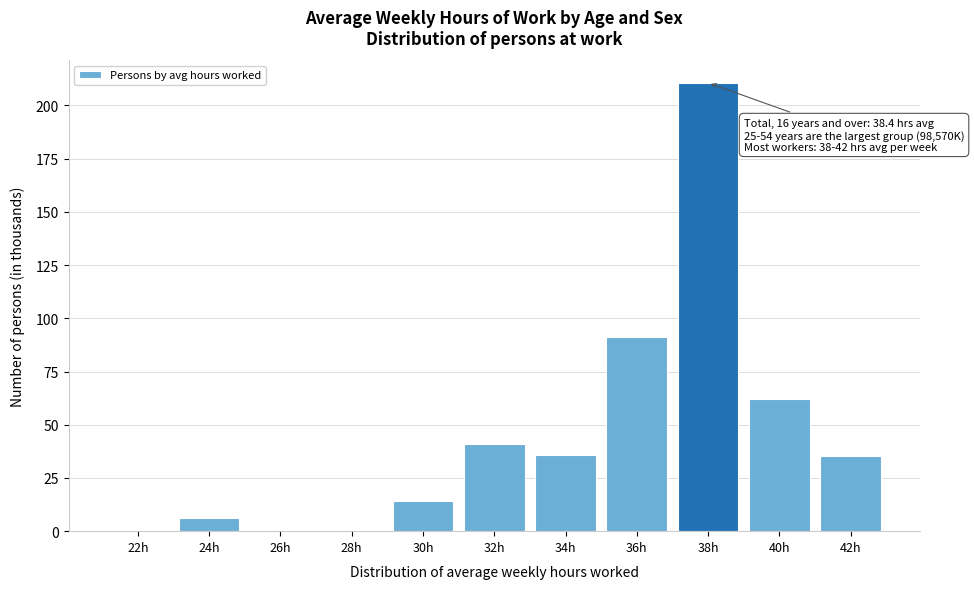

Which has a higher value, 40h or 34h?

40h